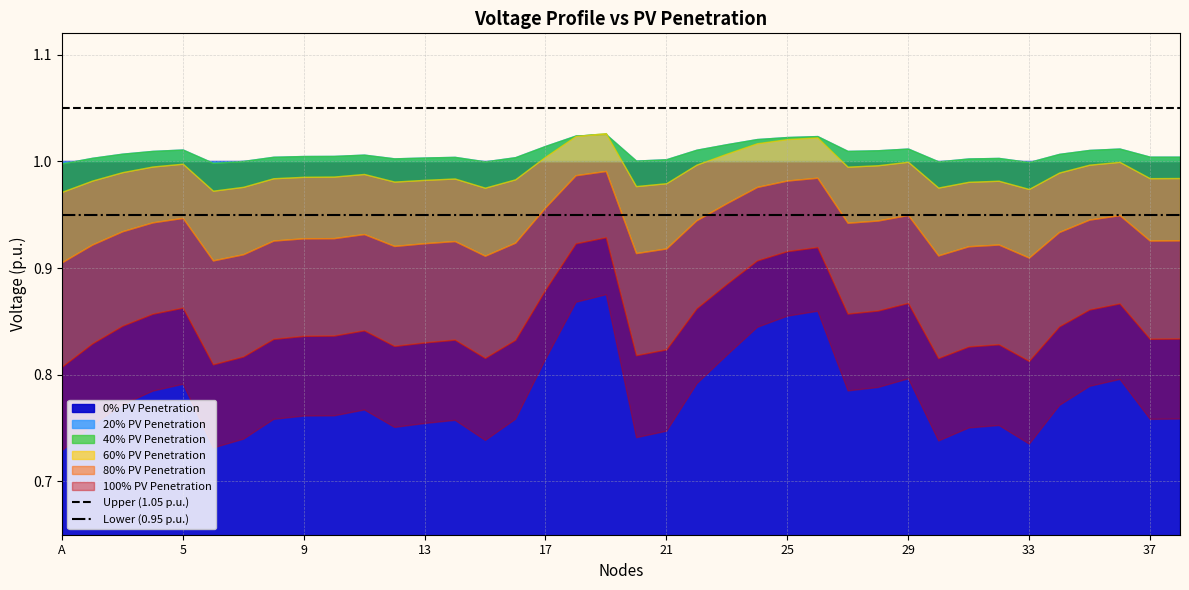

True or false: Lower (0.95 p.u.) and Upper (1.05 p.u.) intersect in this chart.

False